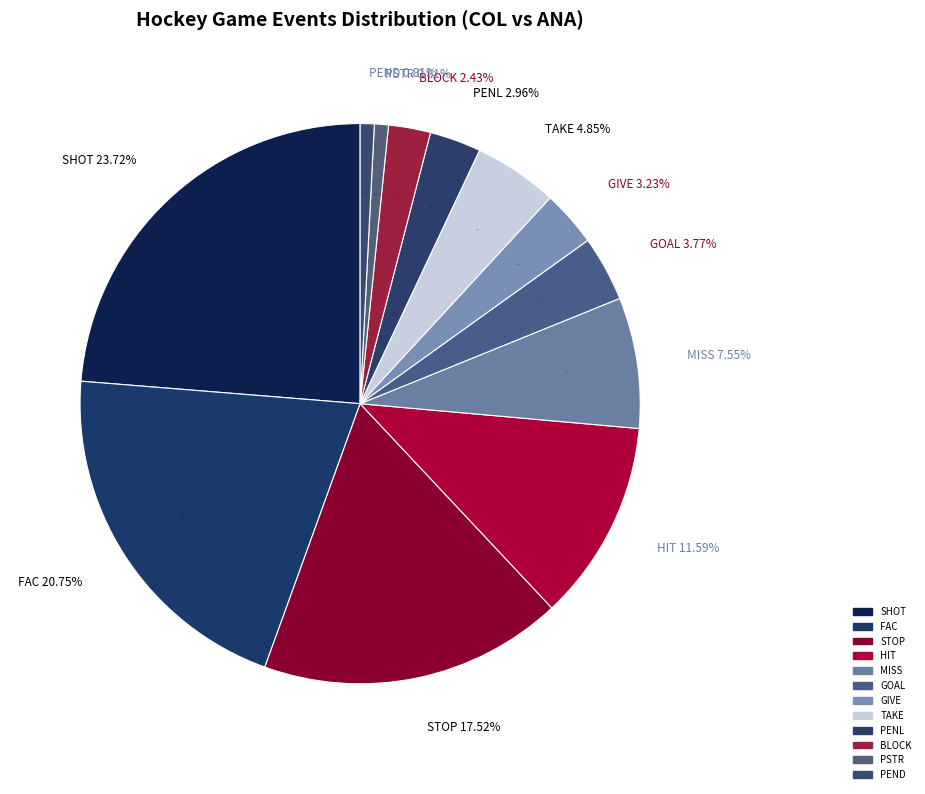

The MISS slice represents 8% of the pie. True or false?

True